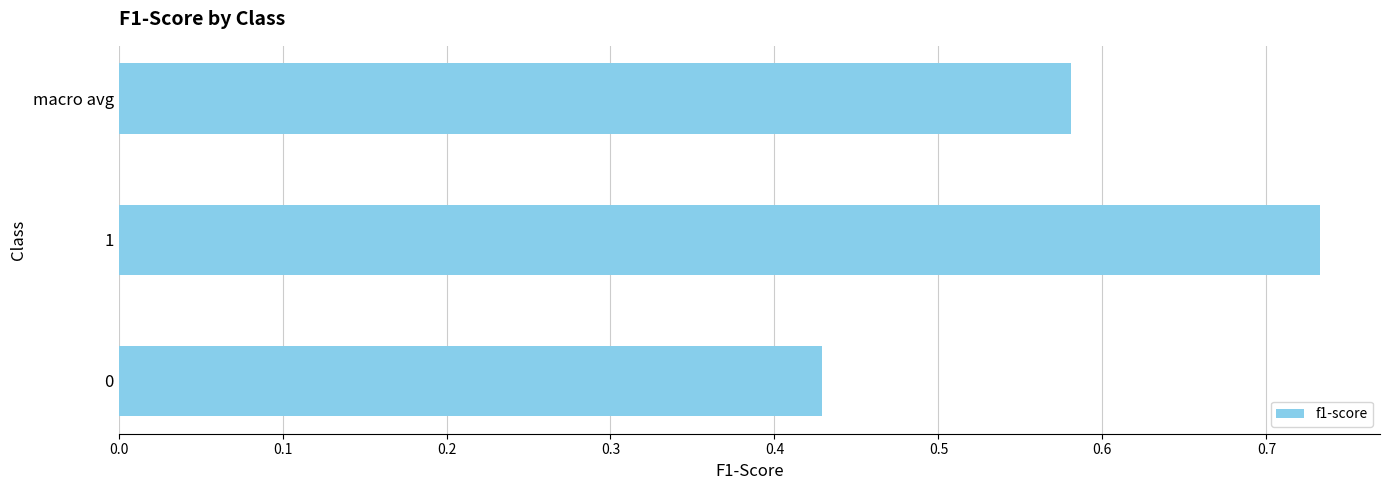

What is the difference between the maximum and minimum values?

0.3